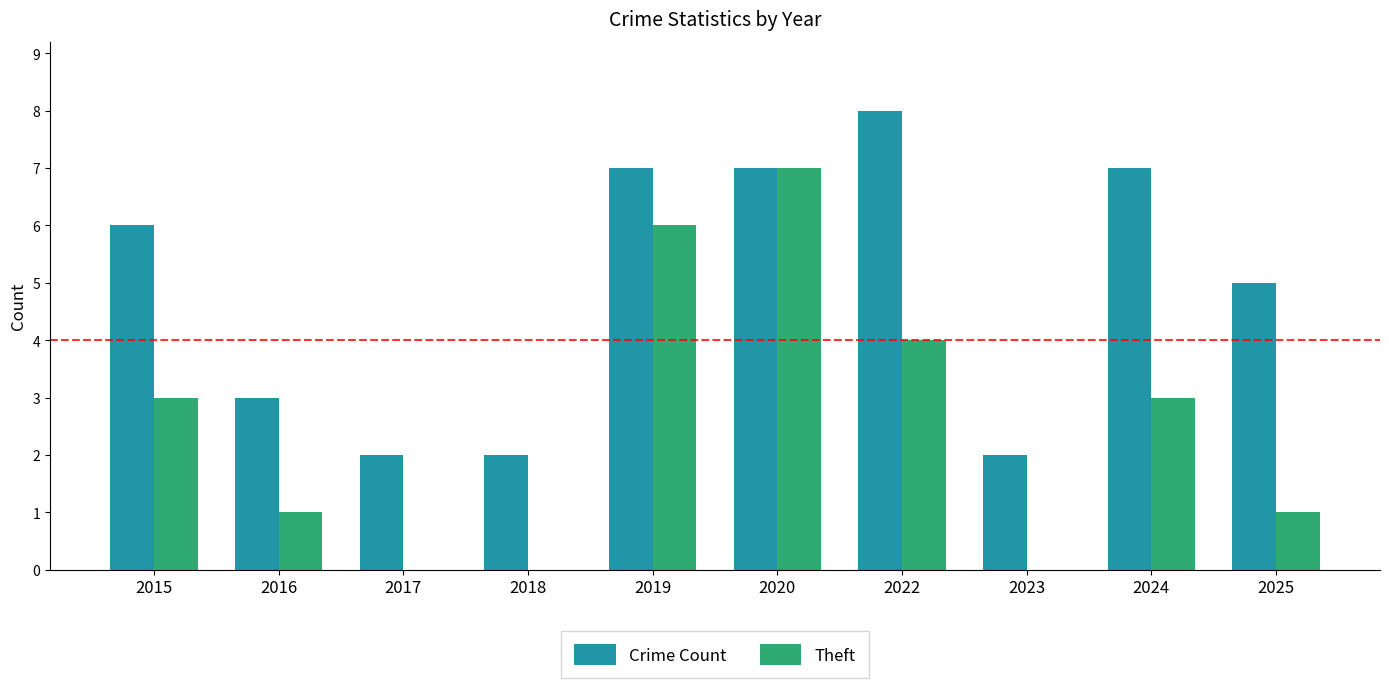

At which label does Theft reach its peak?

2020